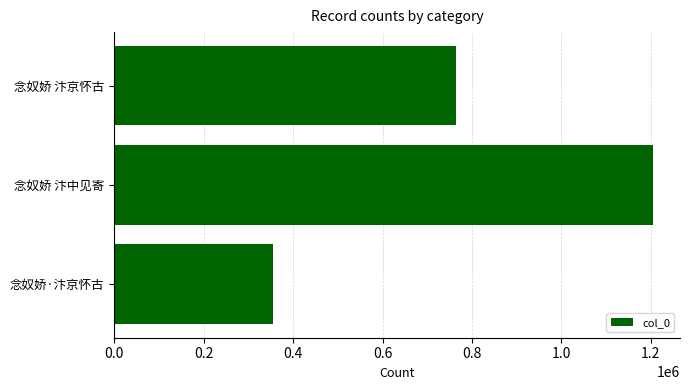

What is the greatest value displayed?

1204795